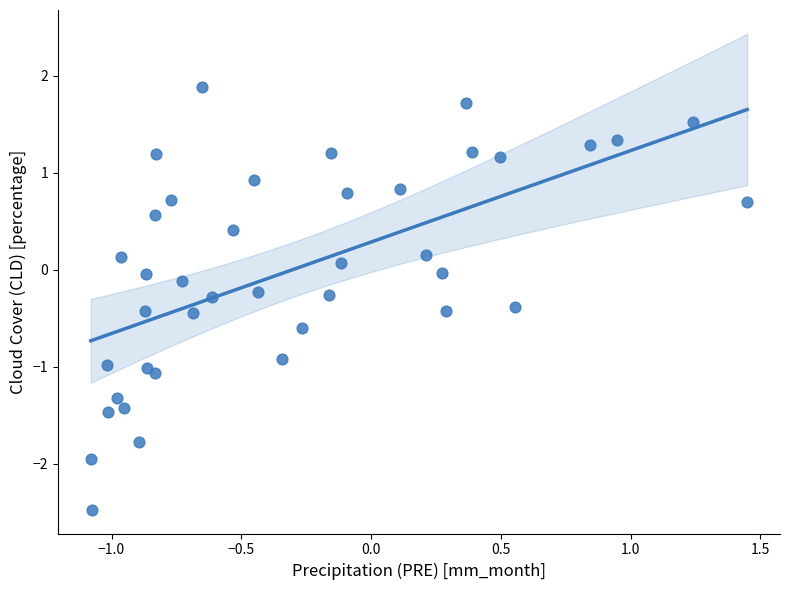

What is the range of X values (max minus min)?

2.5